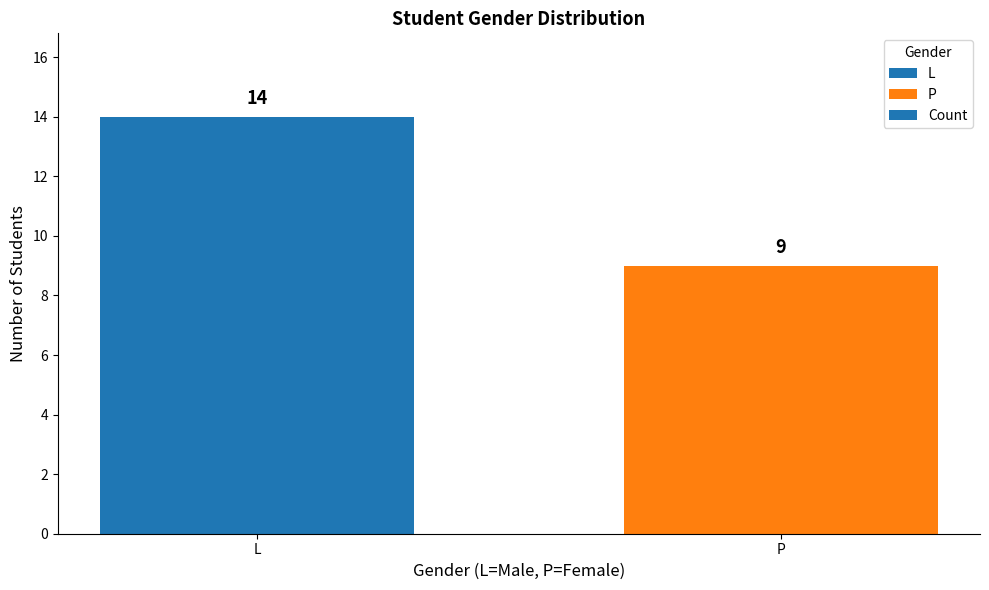

Count the values in the range 9 to 14.

2